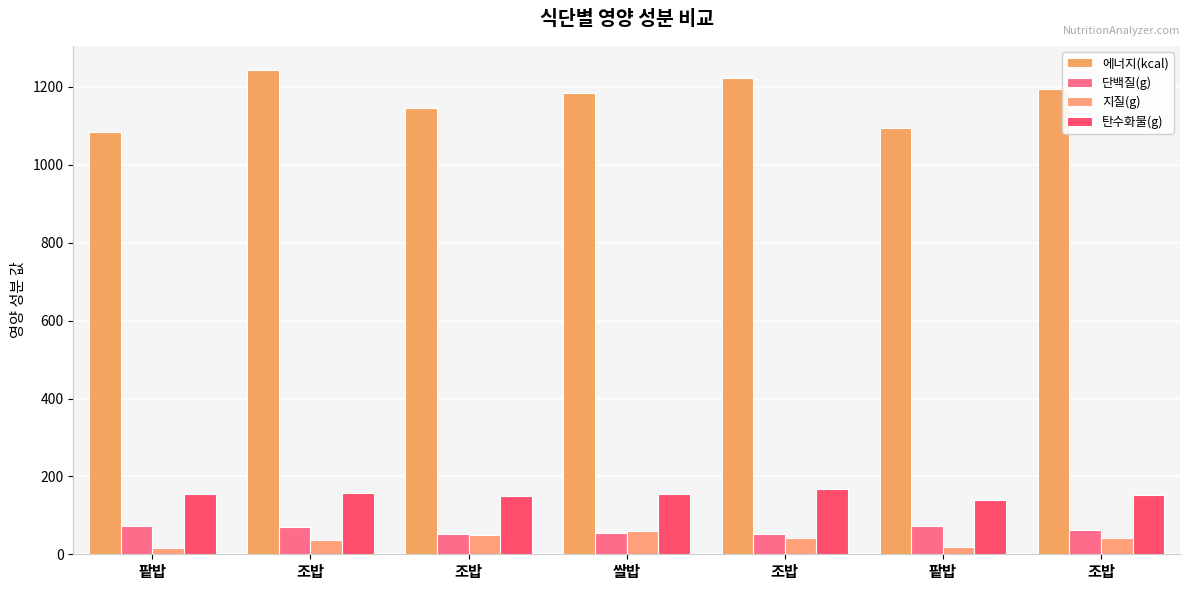

How many data points does each series have?

7